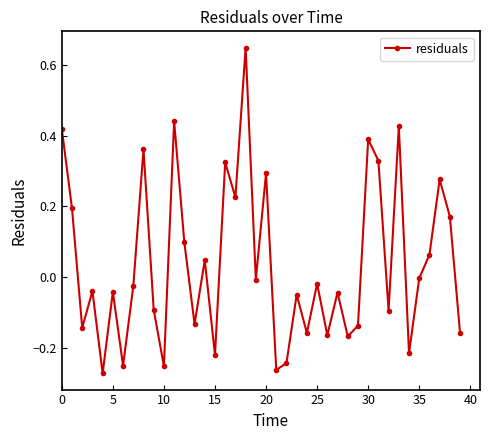

Count the number of categories in the chart.

40